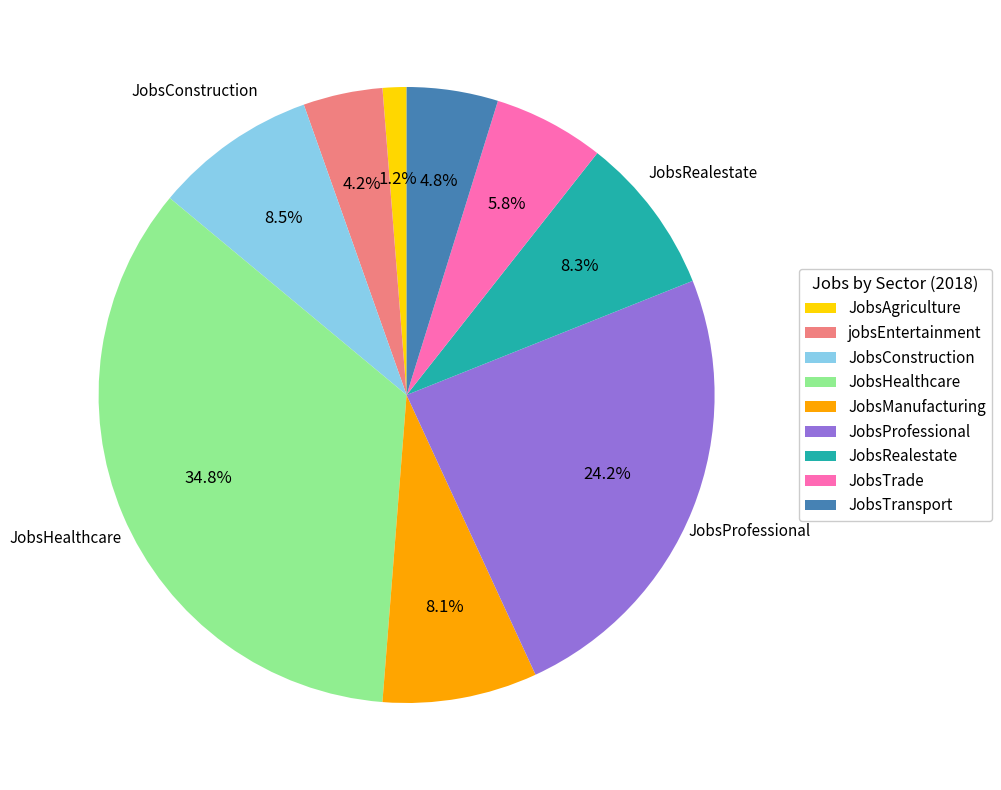

To the nearest percent, what is the average slice percentage?

11%